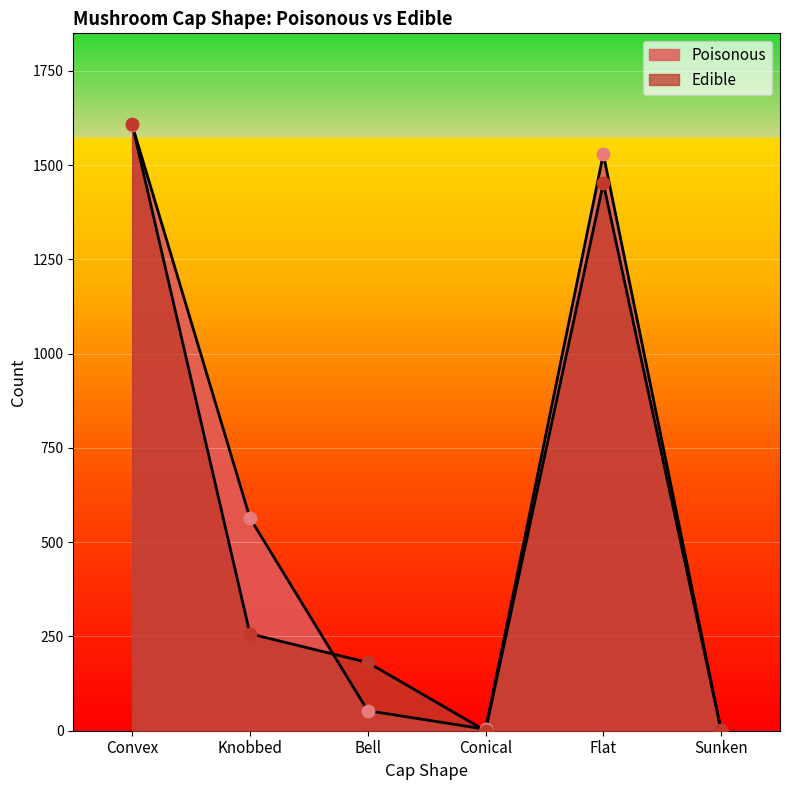

What are all the series names shown in the legend?

Poisonous, Edible